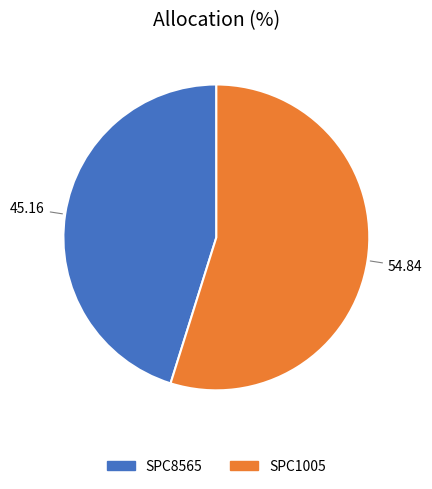

What is the smallest slice in the pie chart?

SPC8565